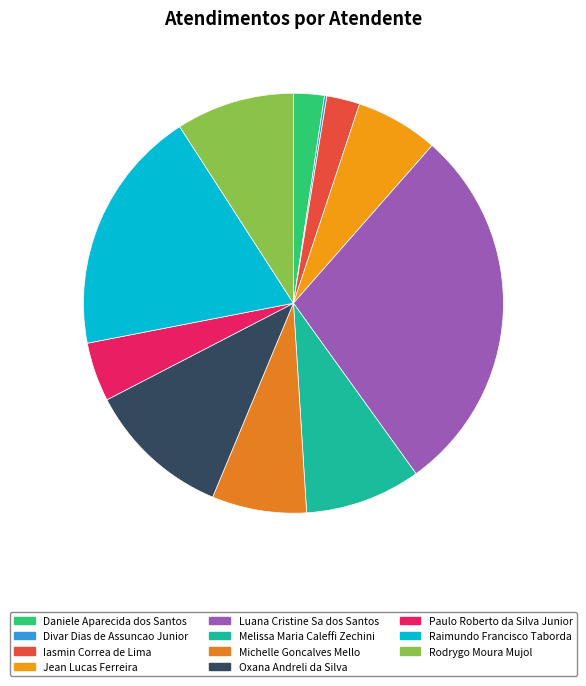

What is the change in value from Jean Lucas Ferreira to Melissa Maria Caleffi Zechini?

+14